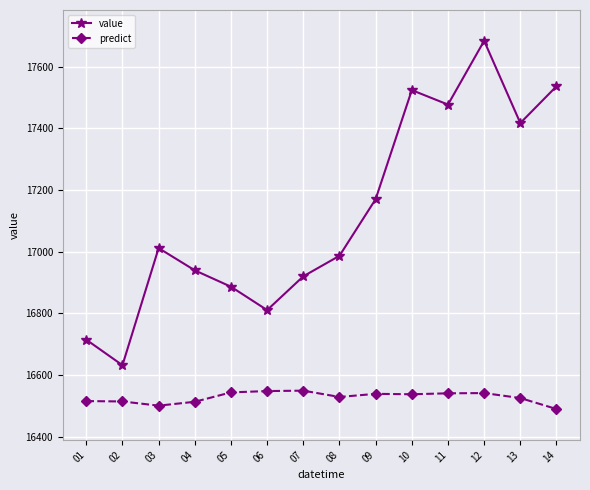

How many data points in value are above 17011?

7